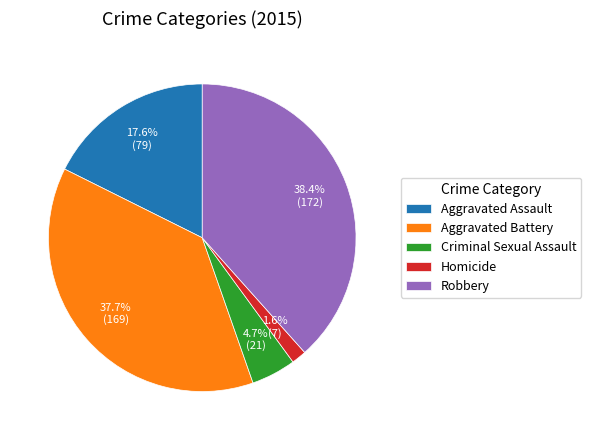

Is it true that Aggravated Assault is 30% of the pie?

False